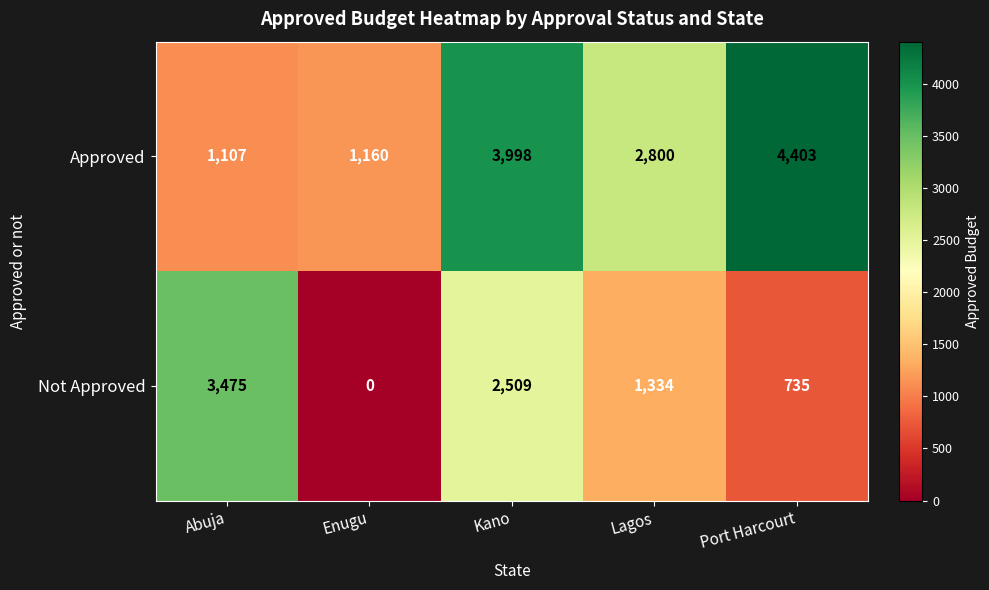

Read the Not Approved value at Kano.

2509